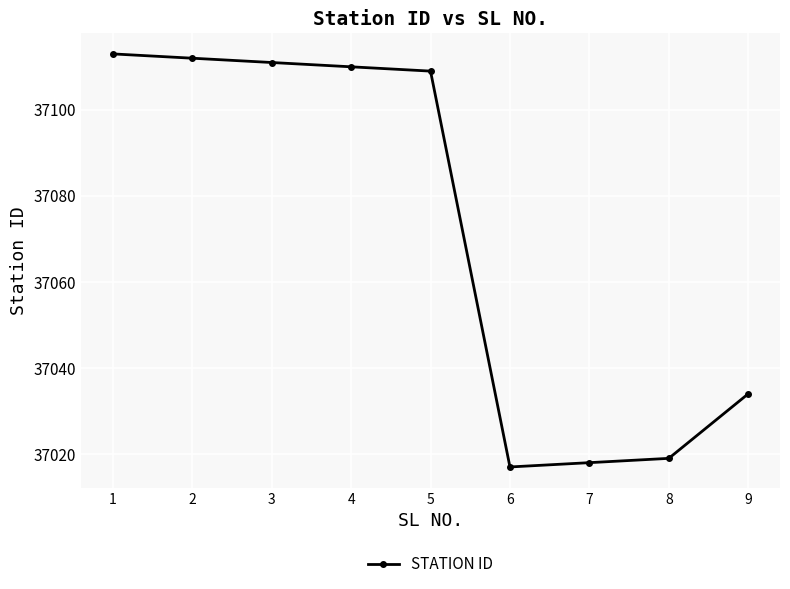

List the labels in order of value, largest first.

1, 2, 3, 4, 5, 9, 8, 7, 6